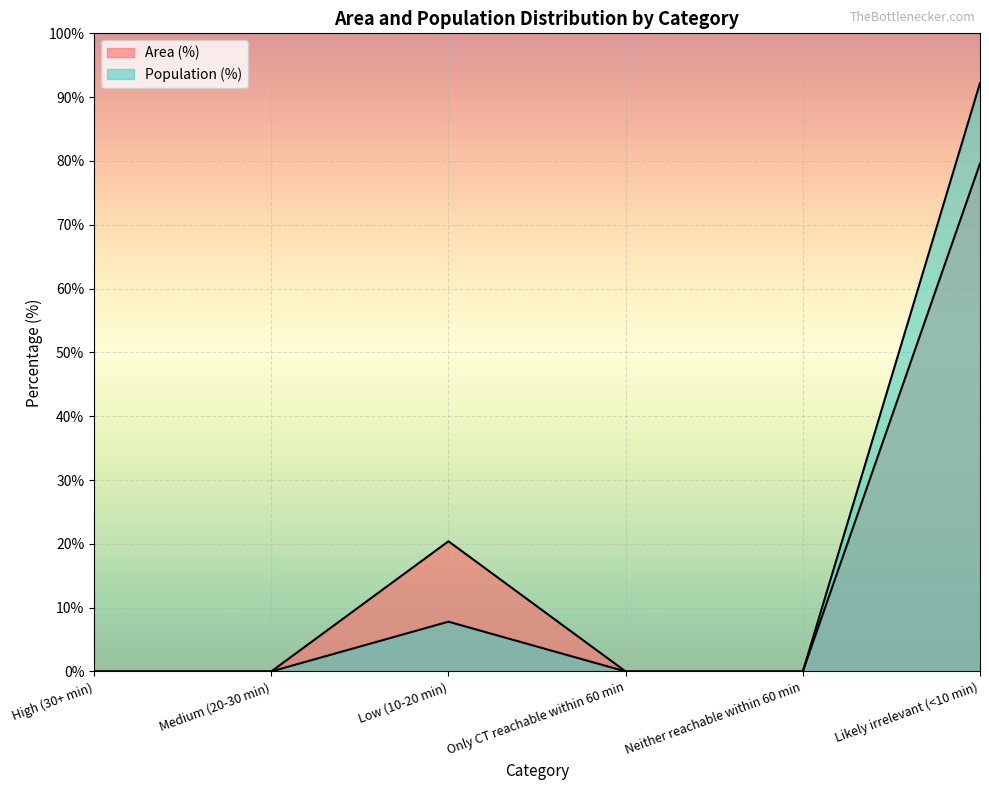

At which category is the sum across all series the highest?

Likely irrelevant (<10 min)